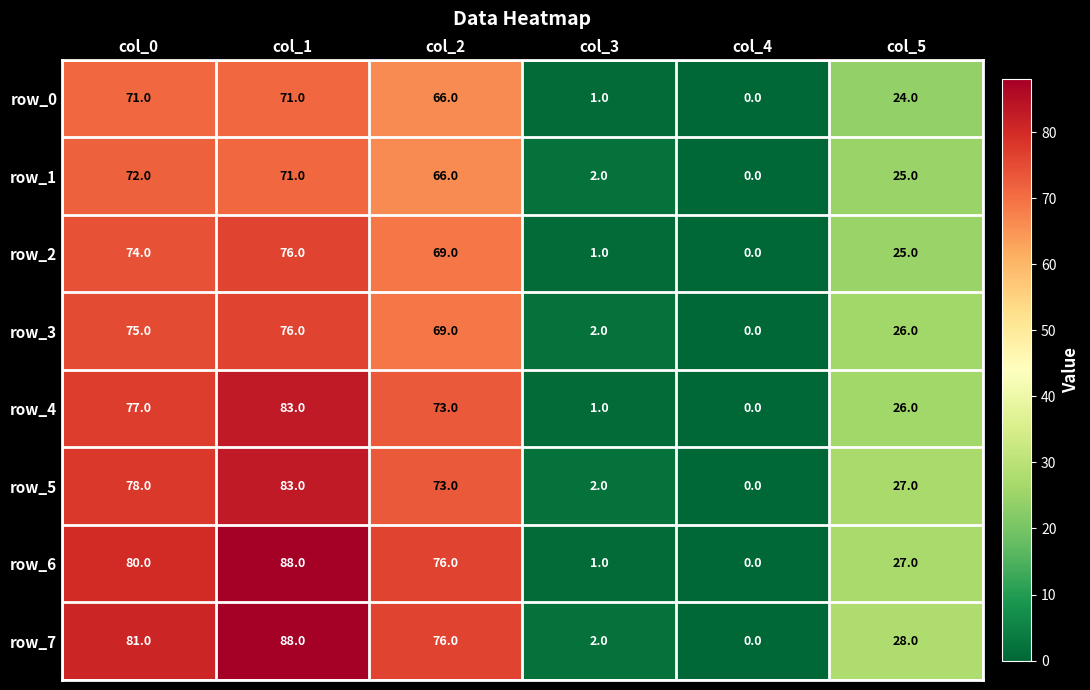

What is the difference between the row_0 values at col_3 and col_1?

70